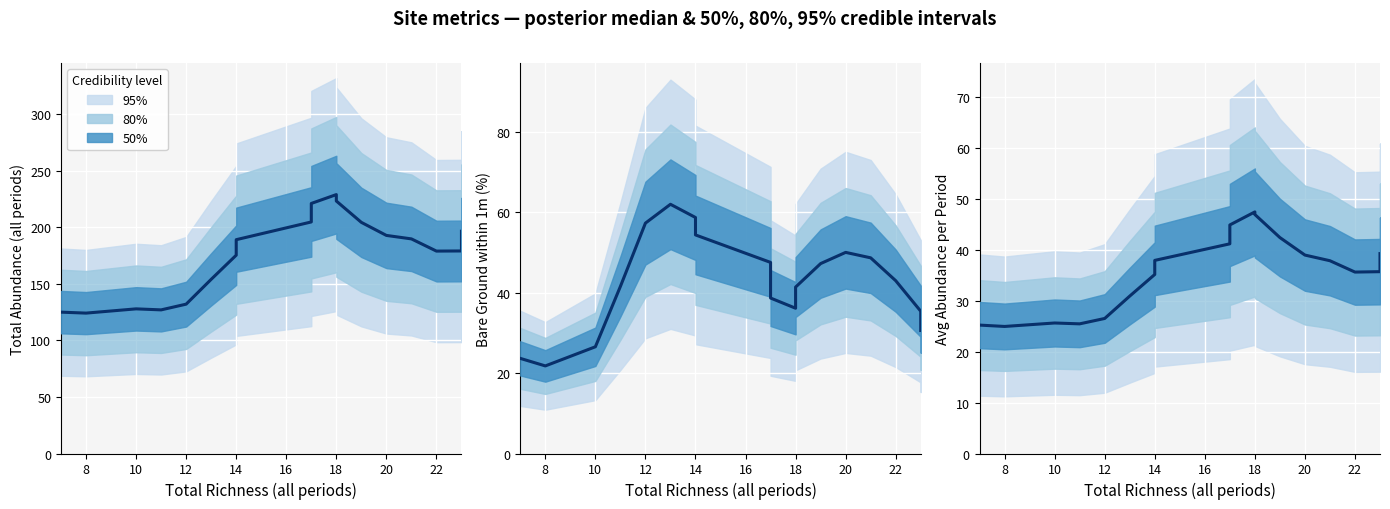

How many lines are shown in the chart?

1